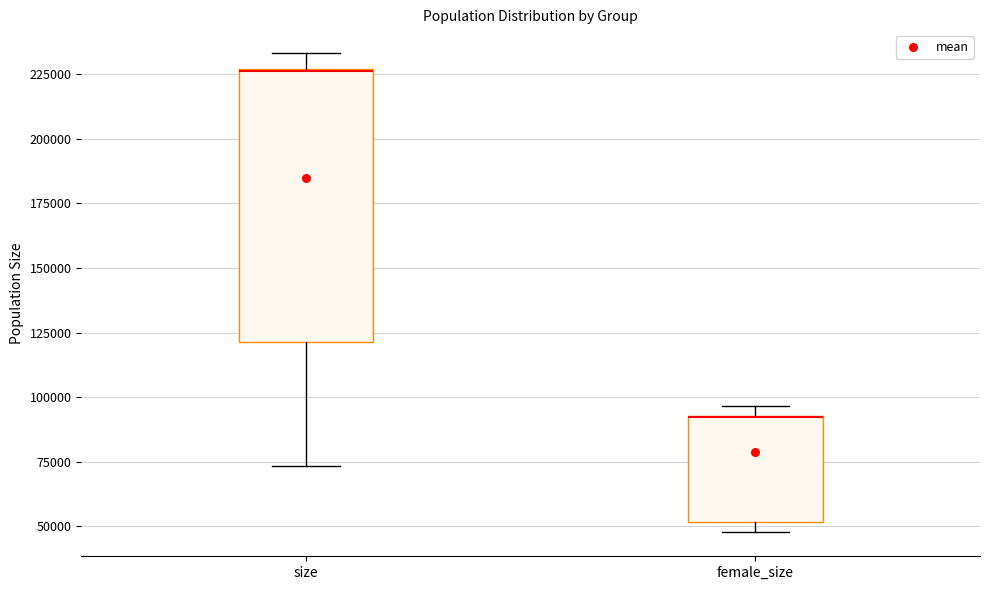

Where is the upper edge of the box for female_size on the y-axis? The values are not printed on the chart, so give them approximately, as read against the axis.

95000